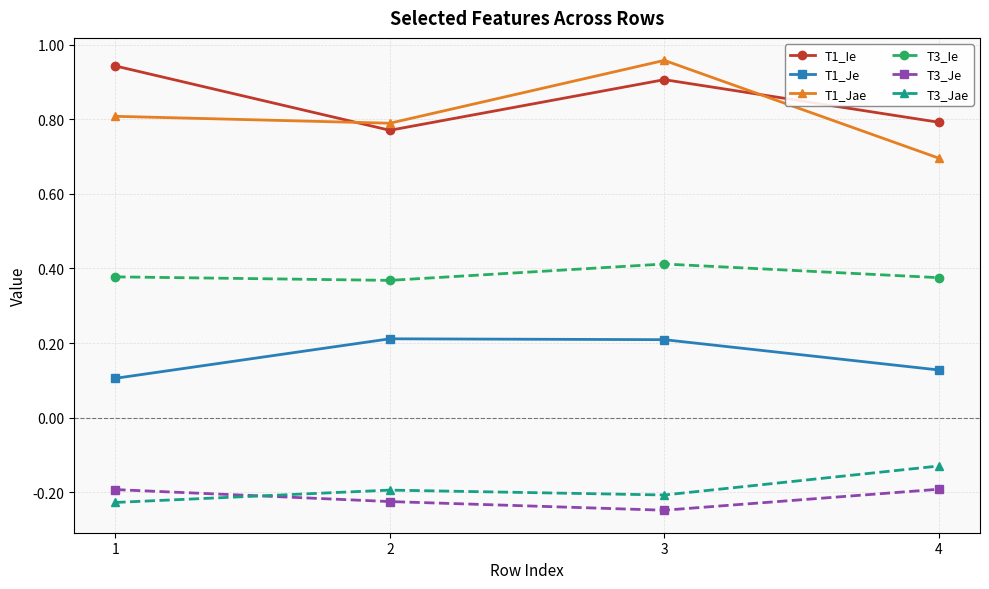

True or false: T1_Jae and T3_Je cross at least once.

False